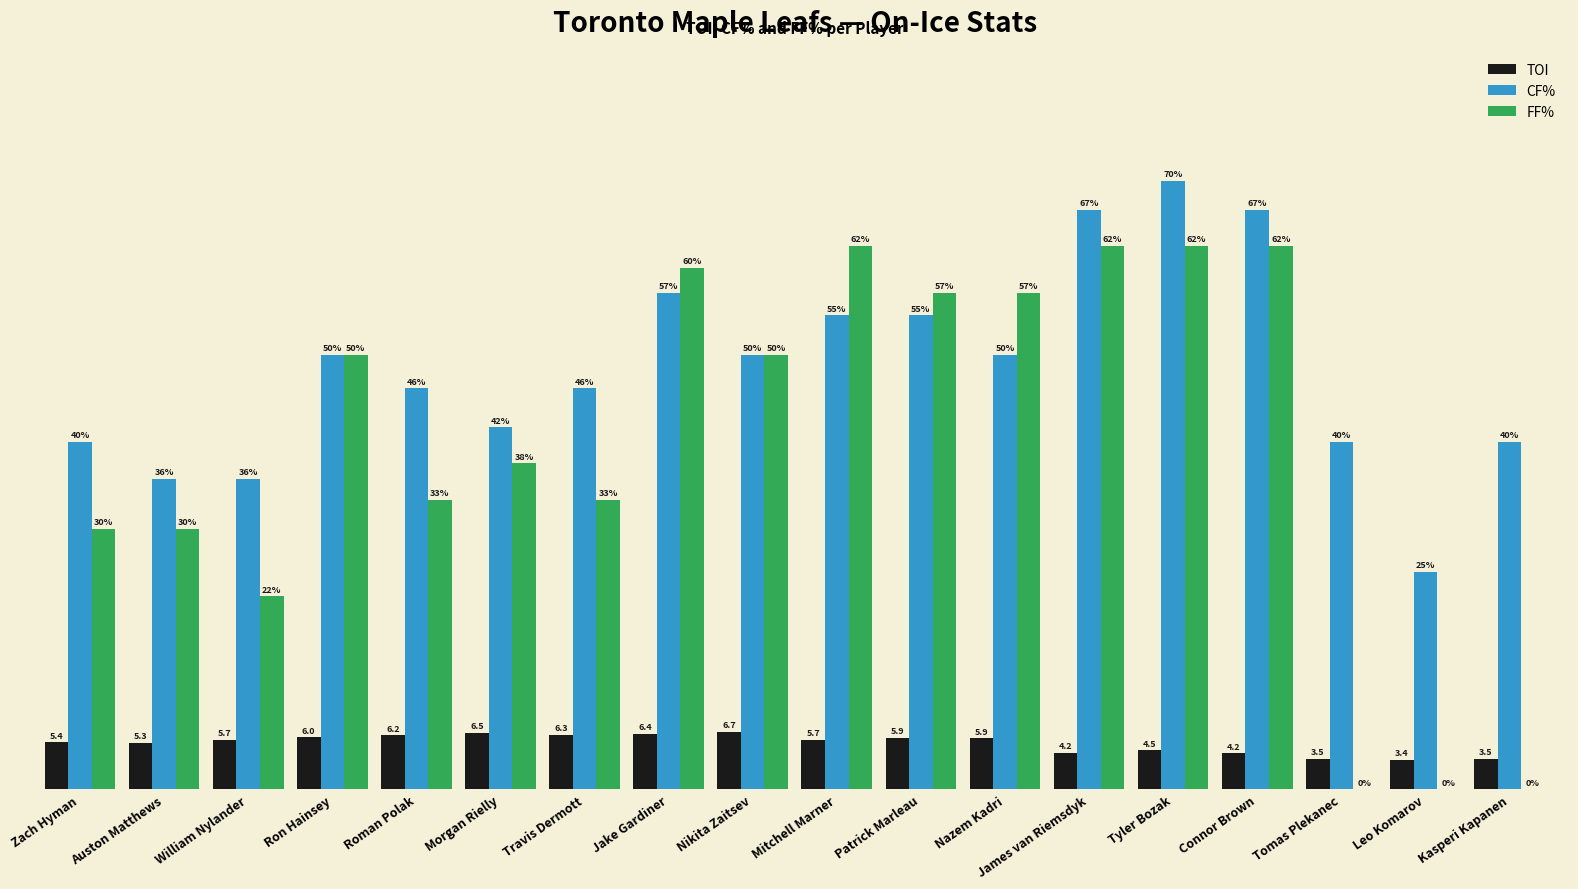

Which series has the widest spread of values?

FF%